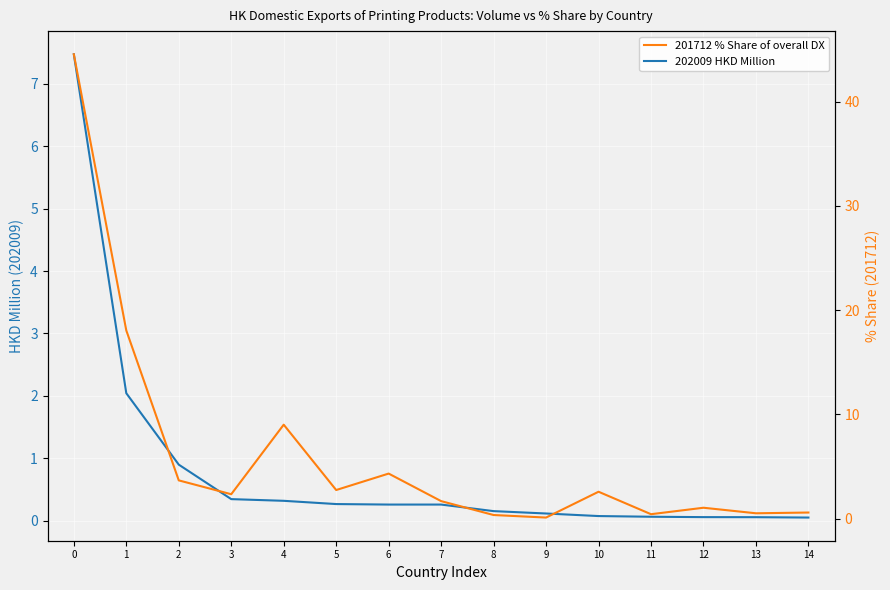

The value of 202009 HKD Million at 8 is 0.2. True or false?

True